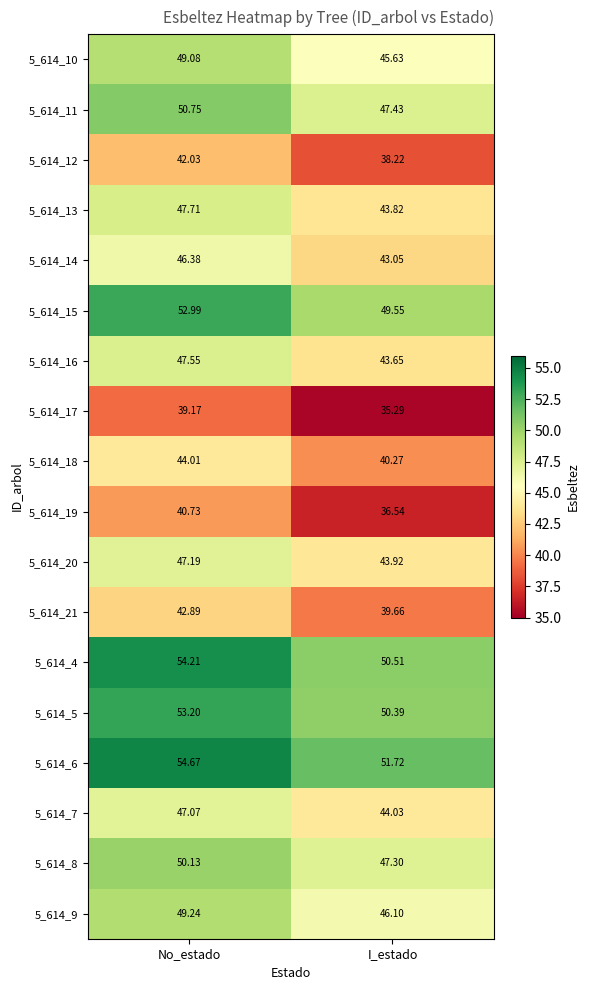

How many distinct data groups are displayed?

18